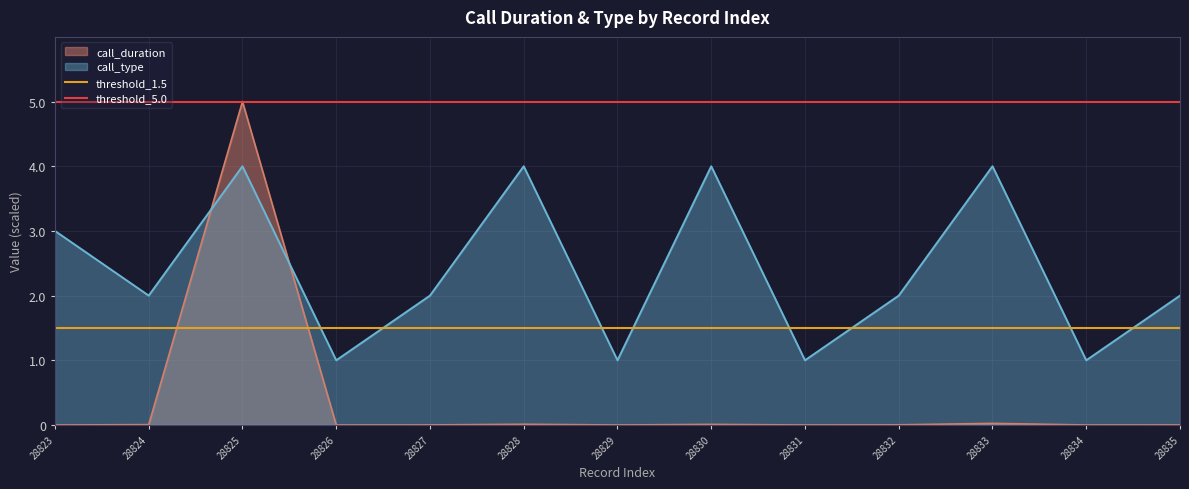

The value of threshold_5.0 at 28823 is 5.0. True or false?

True